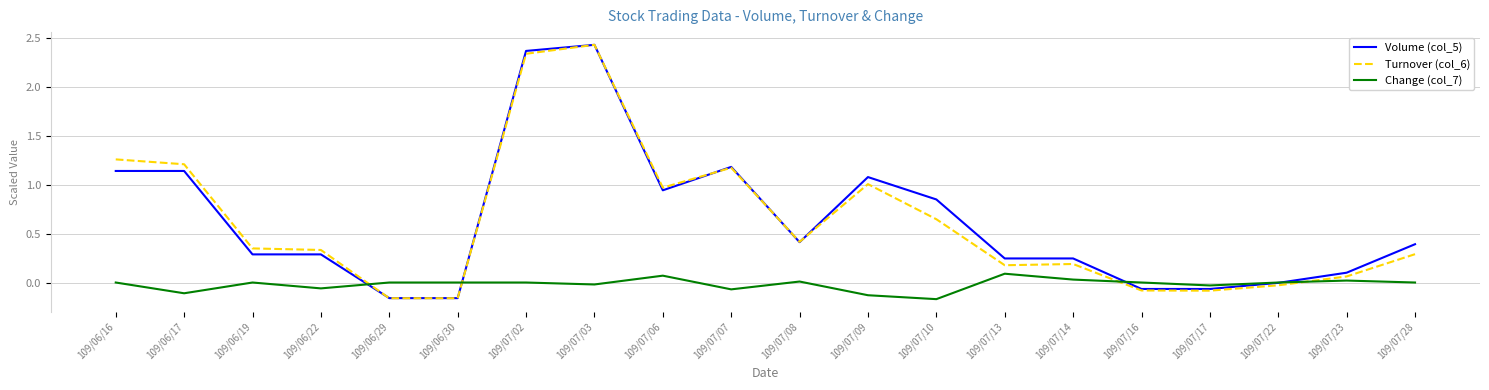

The Turnover (col_6) series shows 0.1 at 109/07/23. True or false?

True